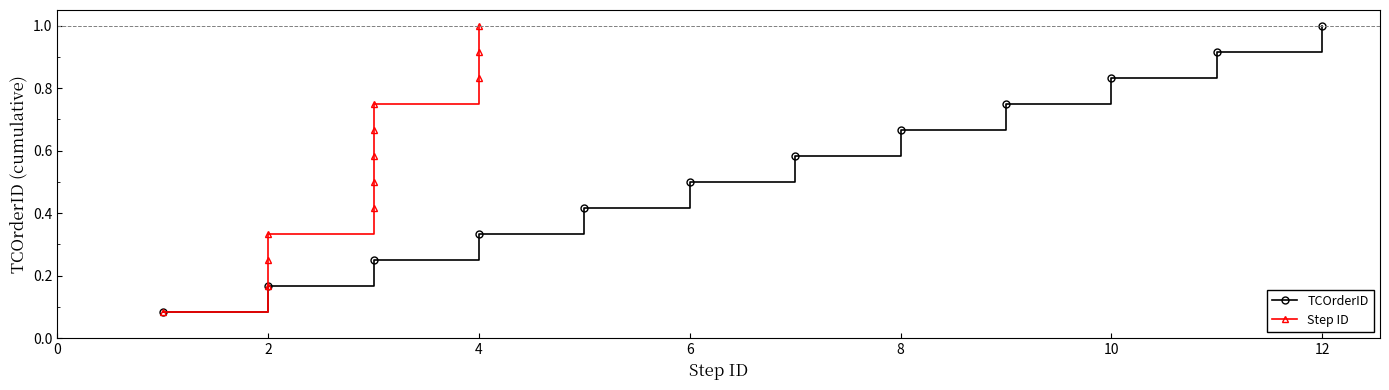

At how many categories does at least one series exceed 0?

12